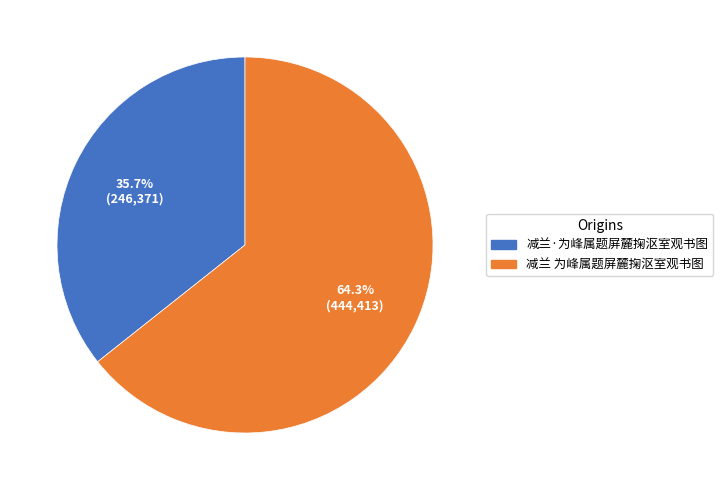

To the nearest percent, what is the difference between the largest and smallest slice percentages?

29%